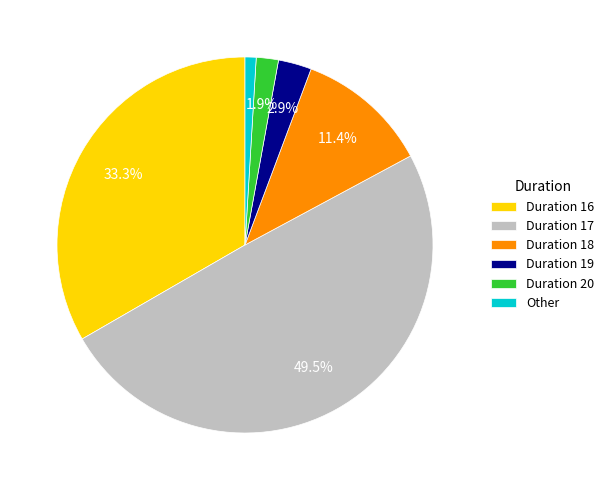

Does Duration 19 account for over 50% of the chart?

No